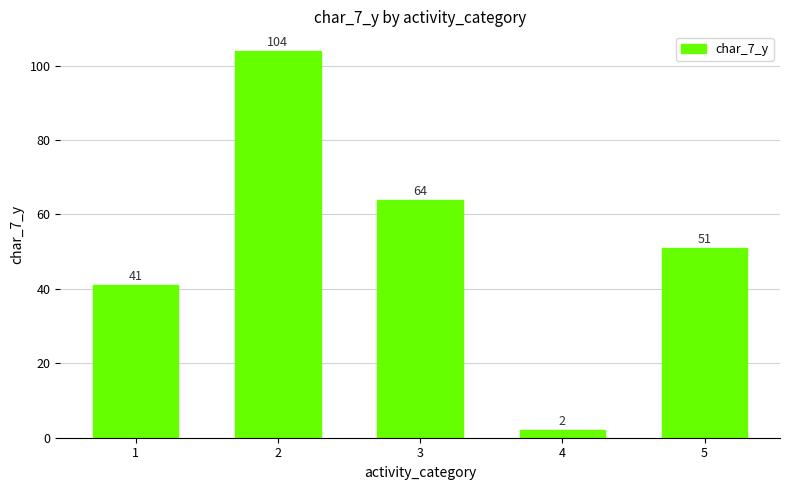

The value at 5 is 51. True or false?

True